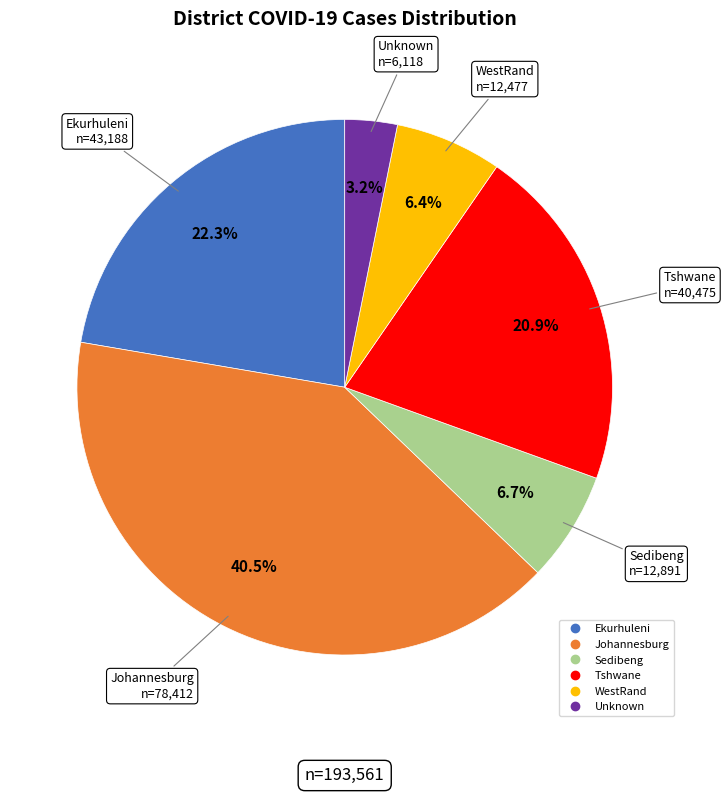

Which category has the smallest portion of the pie?

Unknown